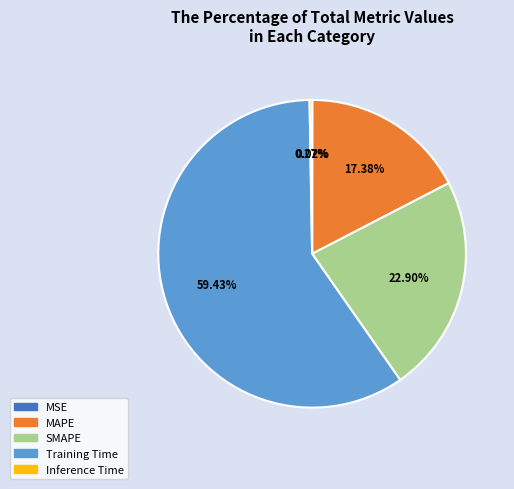

The Training Time slice represents 59% of the pie. True or false?

True